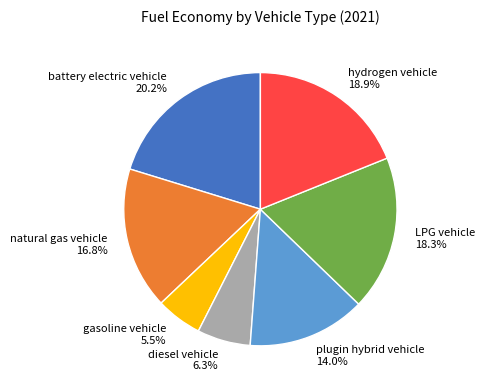

Rank the categories by value from lowest to highest.

gasoline vehicle, diesel vehicle, plugin hybrid vehicle, natural gas vehicle, LPG vehicle, hydrogen vehicle, battery electric vehicle